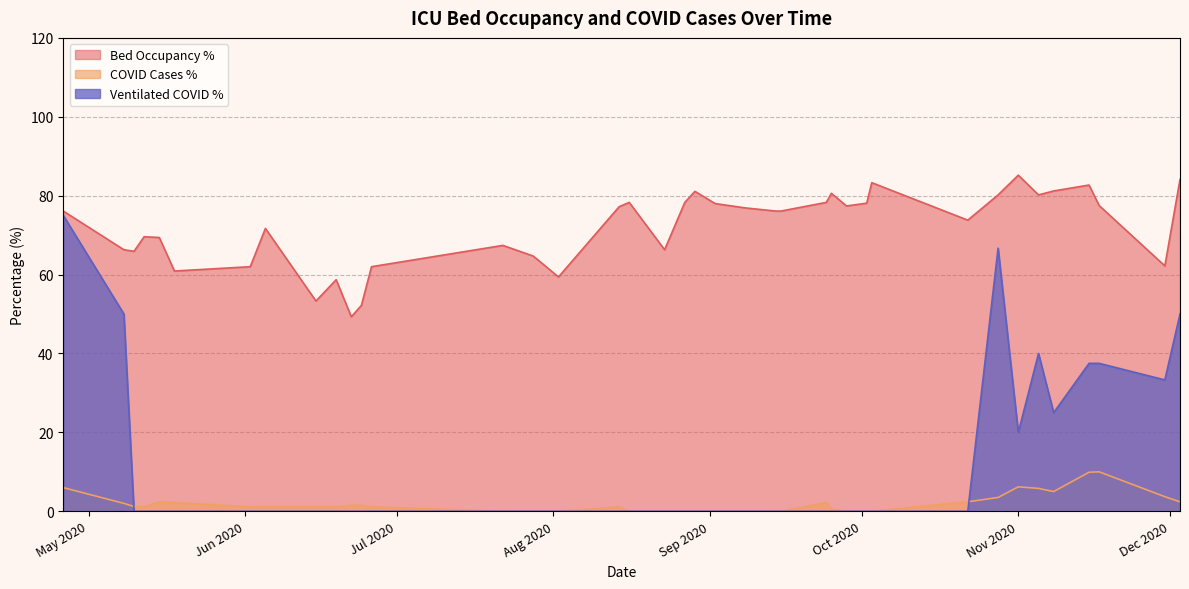

What is the maximum value shown in the chart?

85.2